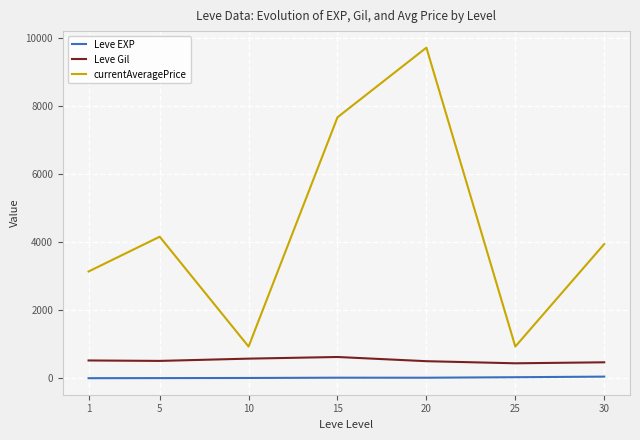

In currentAveragePrice, how many points are lower than both neighbors (excluding endpoints)?

2